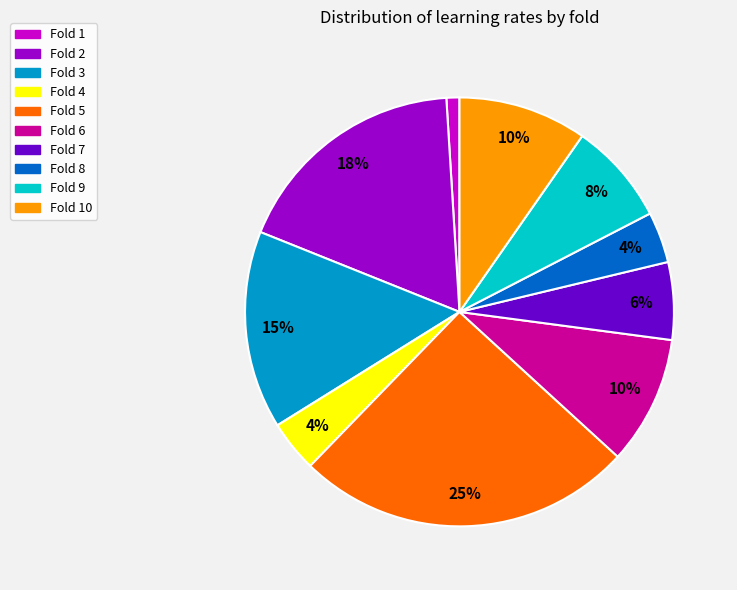

Is the sum of Fold 1 and Fold 6 greater than half?

No